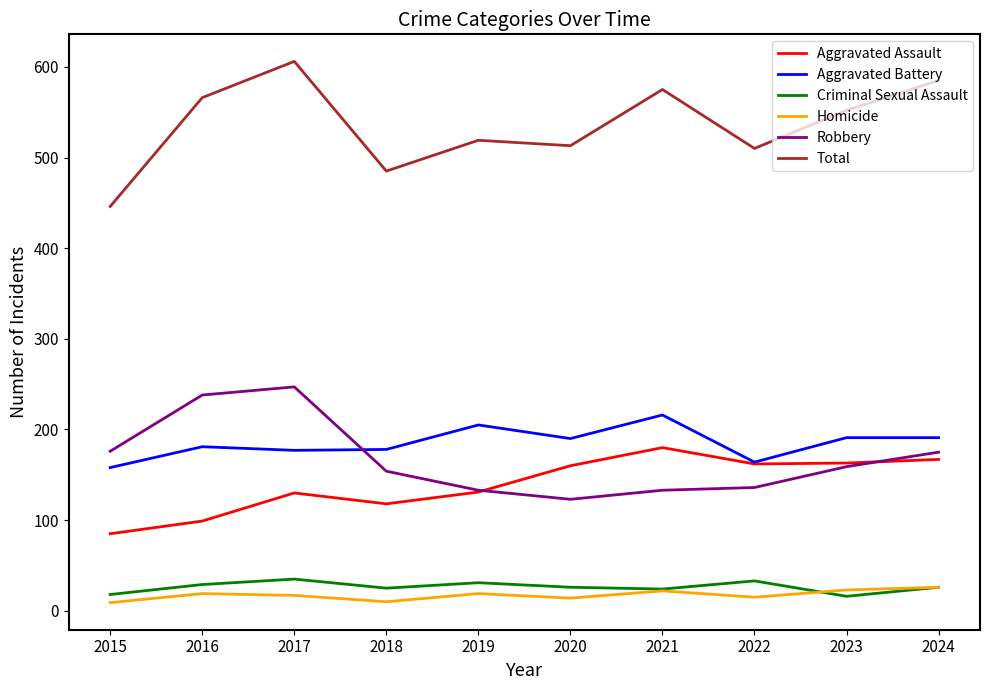

What is the greatest value displayed?

606